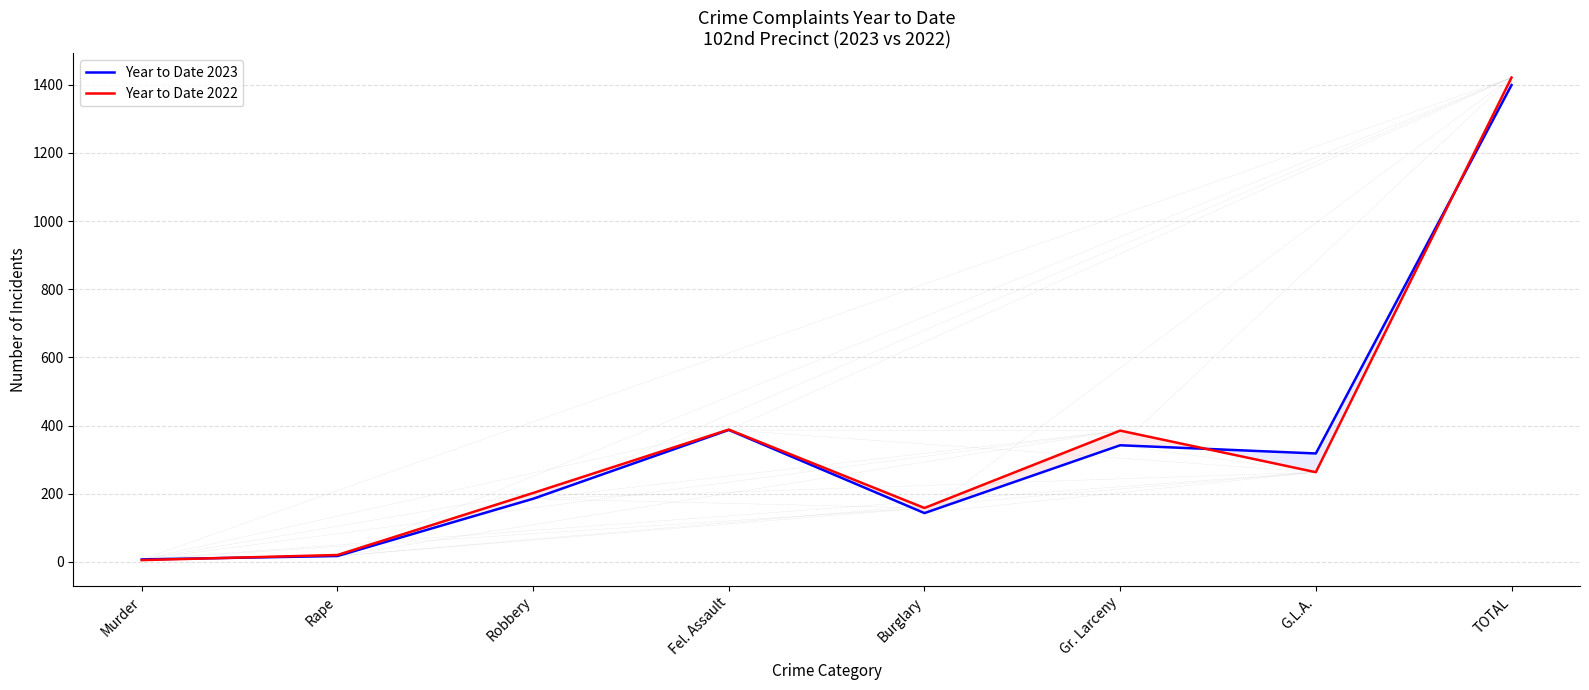

Reading left to right, list all the values displayed in this chart.

Year to Date 2023: 7	17	185	387	143	342	318	1399
Year to Date 2022: 5	20	202	388	158	385	263	1421